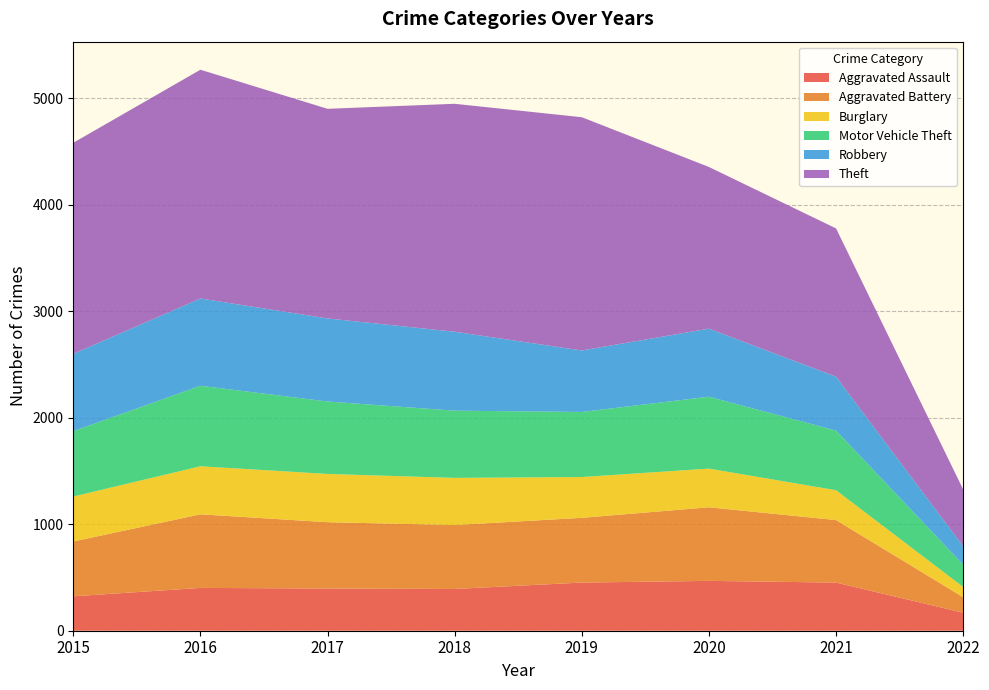

Reading left to right, transcribe all the data shown in this chart.

Aggravated Assault: 2015=323	2016=402	2017=396	2018=392	2019=452	2020=468	2021=452	2022=169
Aggravated Battery: 2015=515	2016=691	2017=623	2018=600	2019=608	2020=691	2021=587	2022=146
Burglary: 2015=422	2016=451	2017=453	2018=443	2019=383	2020=363	2021=280	2022=96
Motor Vehicle Theft: 2015=614	2016=756	2017=680	2018=631	2019=611	2020=675	2021=560	2022=209
Robbery: 2015=726	2016=819	2017=780	2018=741	2019=577	2020=639	2021=506	2022=173
Theft: 2015=1981	2016=2148	2017=1968	2018=2140	2019=2190	2020=1518	2021=1392	2022=533